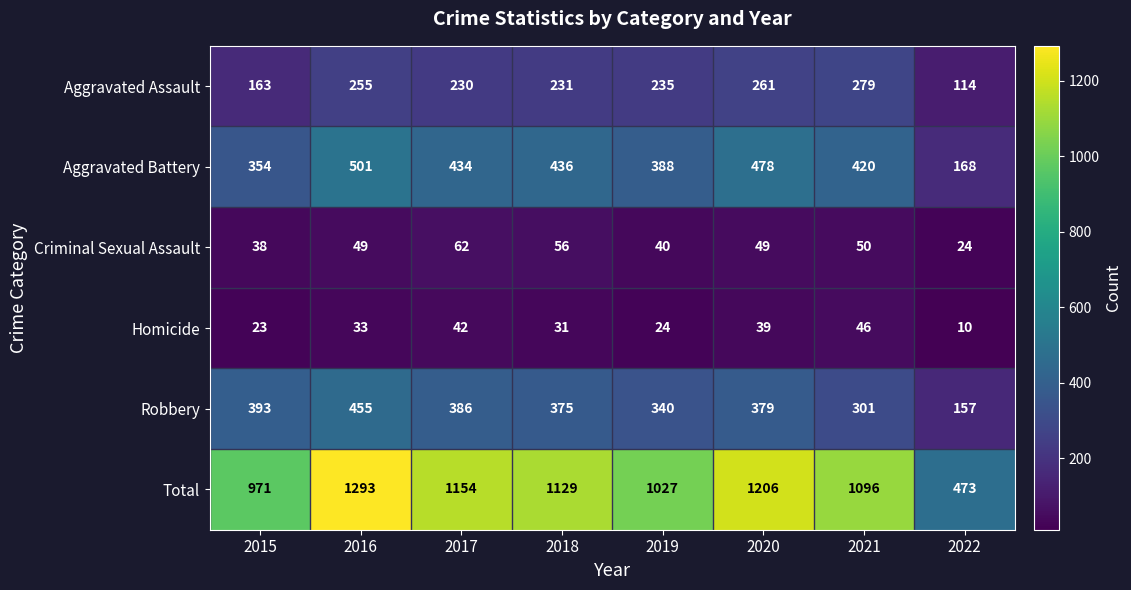

At 2021, list the series in order from largest to smallest.

Total, Aggravated Battery, Robbery, Aggravated Assault, Criminal Sexual Assault, Homicide